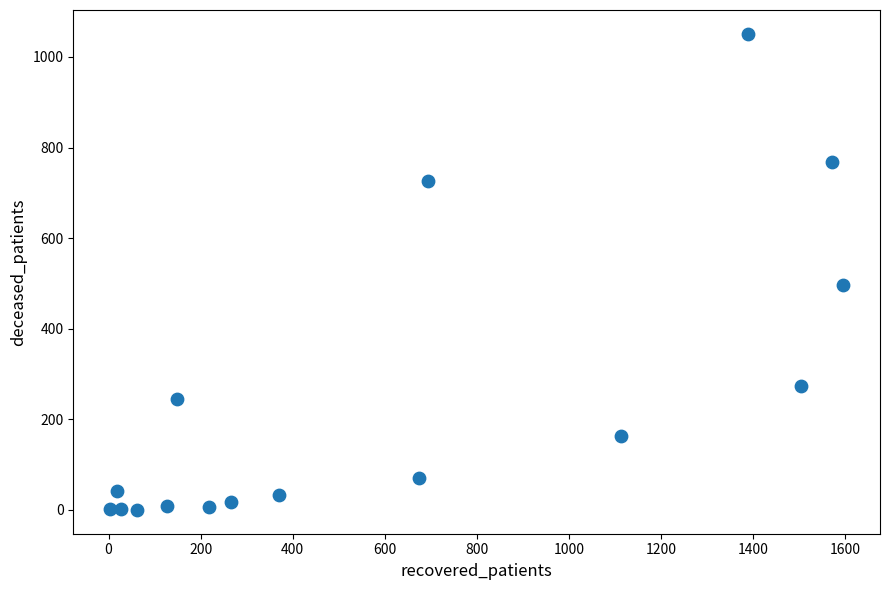

What is the range of Y values (max minus min)?

1051